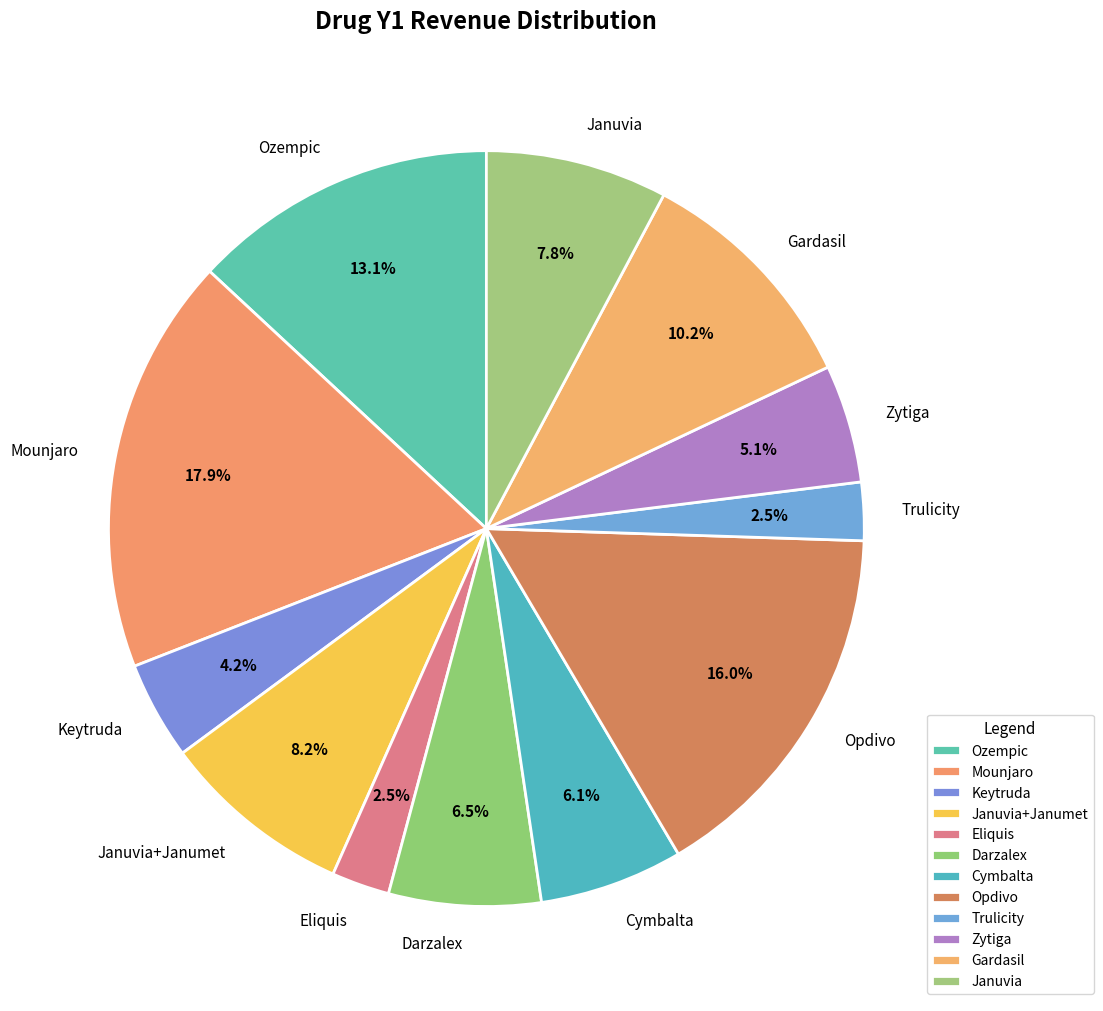

Which has a higher value, Trulicity or Mounjaro?

Mounjaro